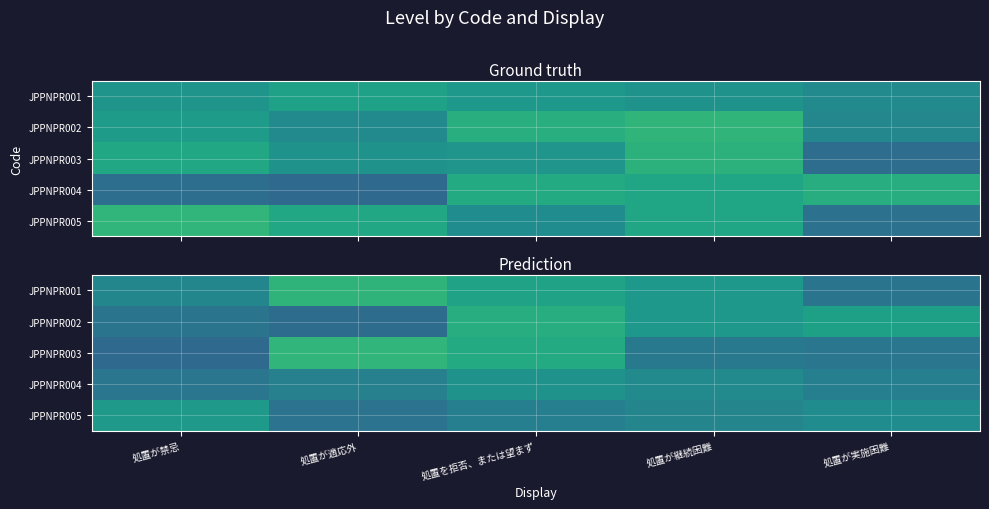

At which category does the chart reach its minimum across all series?

処置が禁忌